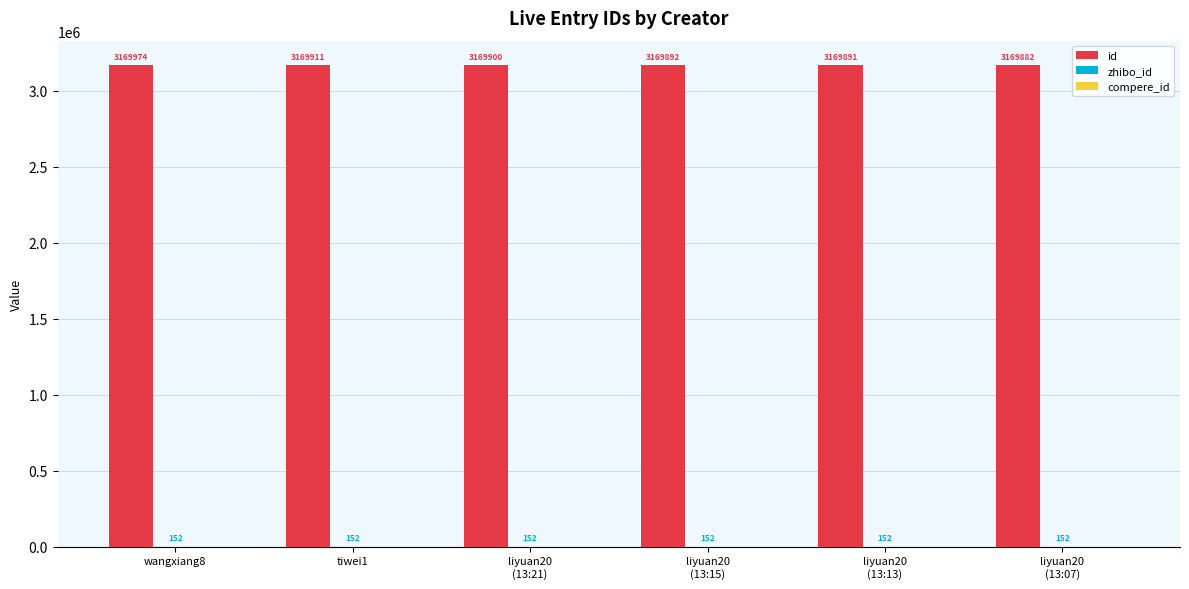

How many groups of bars are there?

6